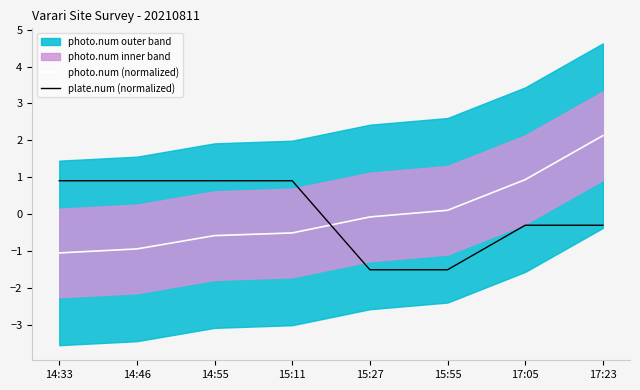

What is the minimum value shown in the chart?

-1.5